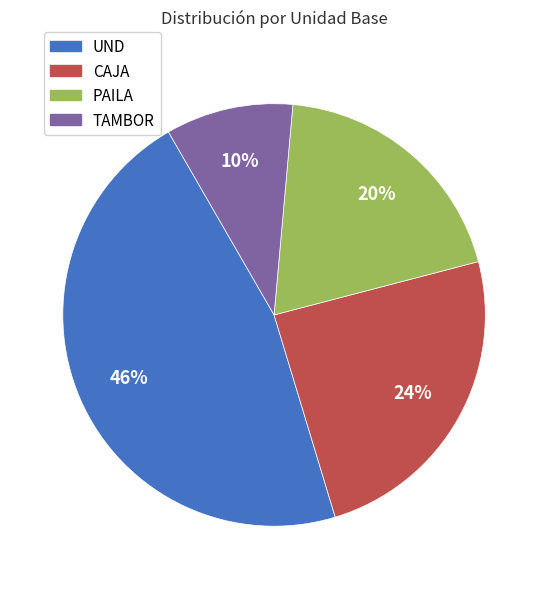

To the nearest percent, what is the average slice percentage?

25%